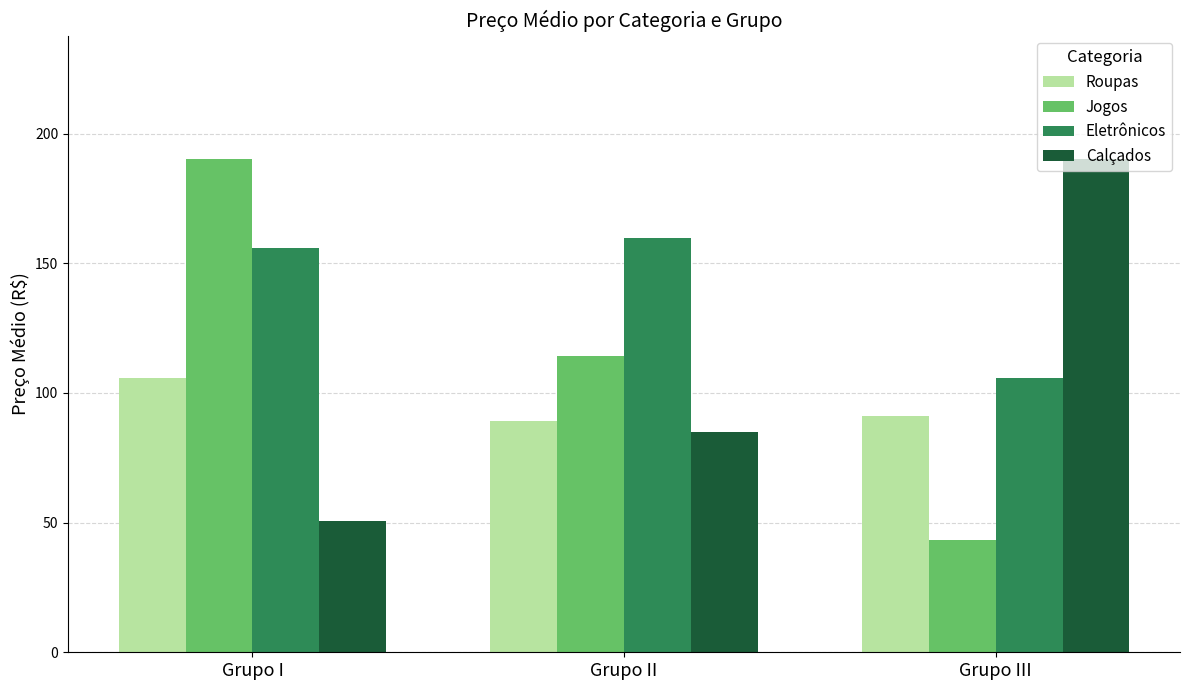

At which category does the chart reach its minimum across all series?

Grupo III